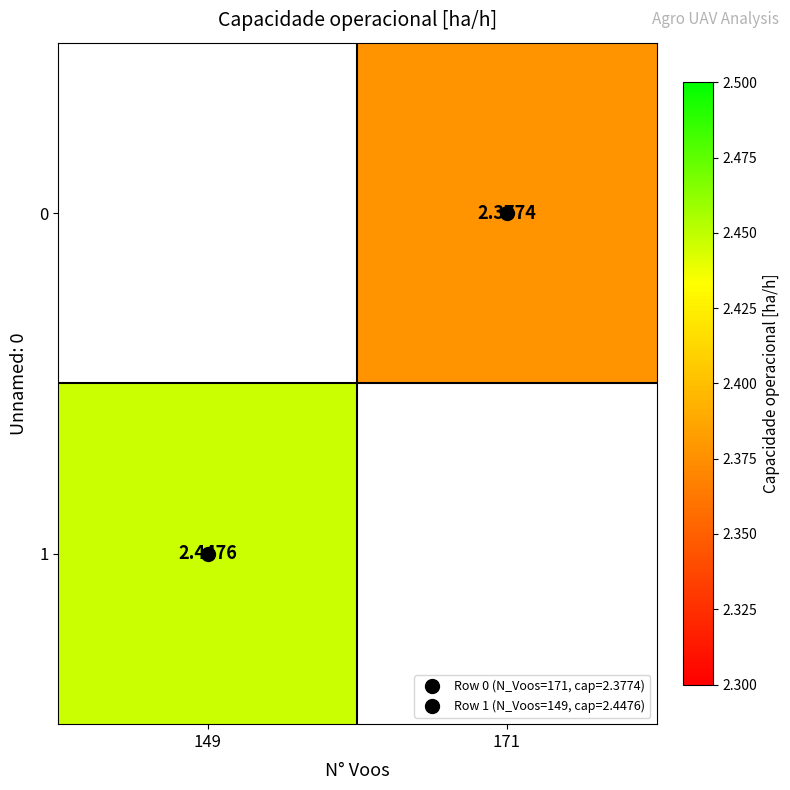

How many categories are shown in the chart?

2